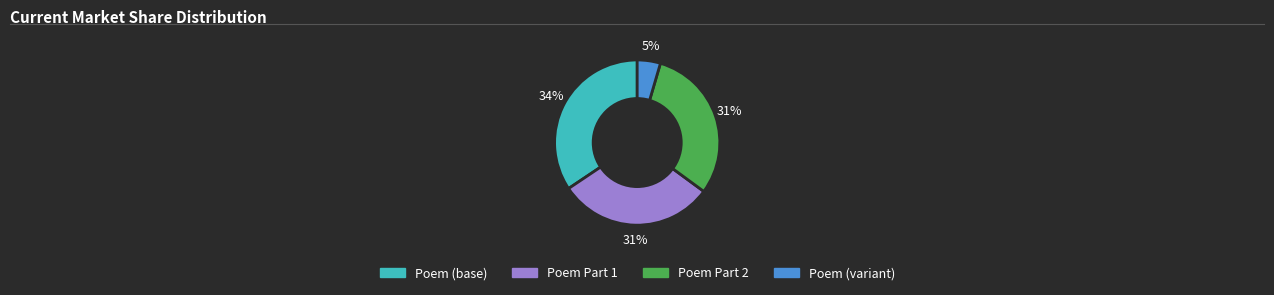

To the nearest percent, what percentage of the pie is Poem (variant)?

5%